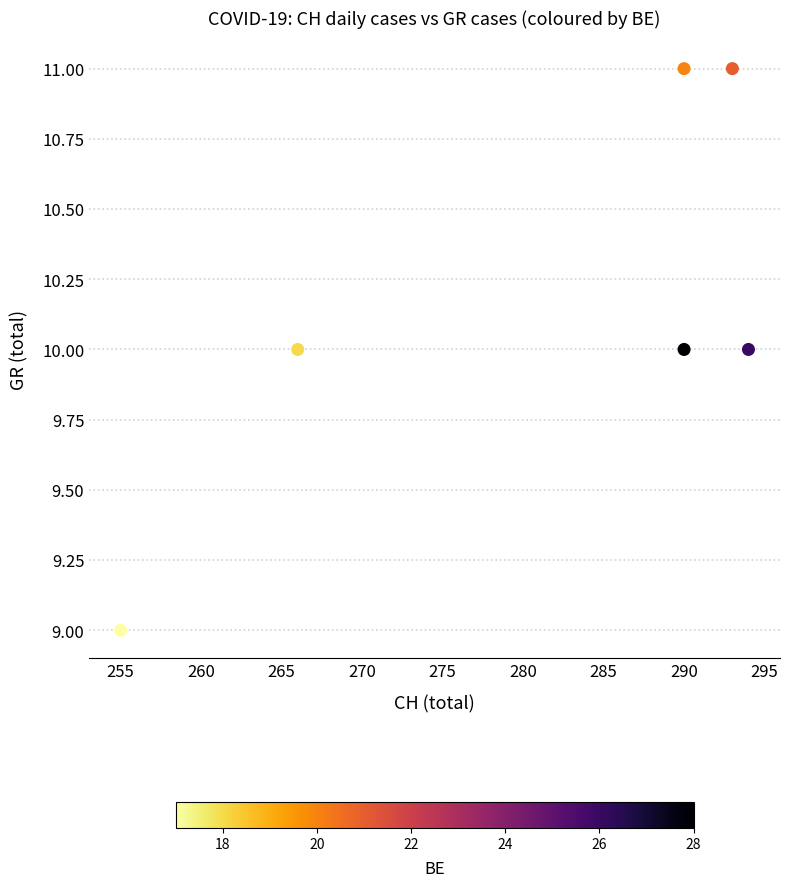

What is the average Y value?

10